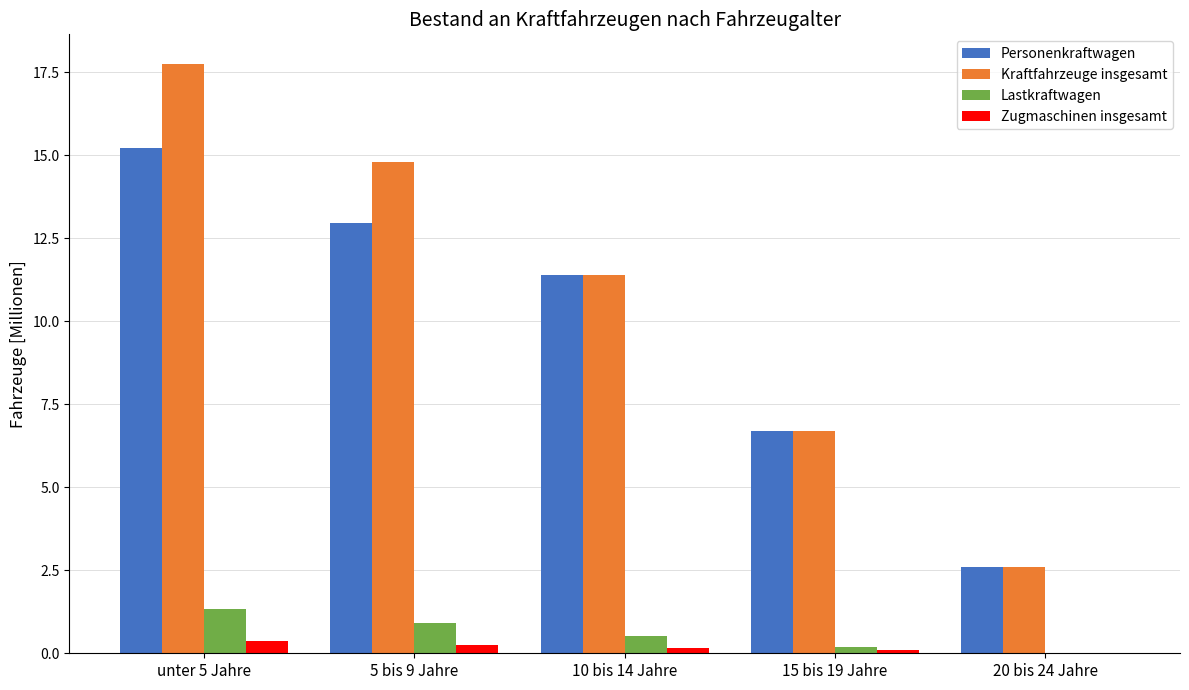

What is the total value across all series at unter 5 Jahre?

34.7